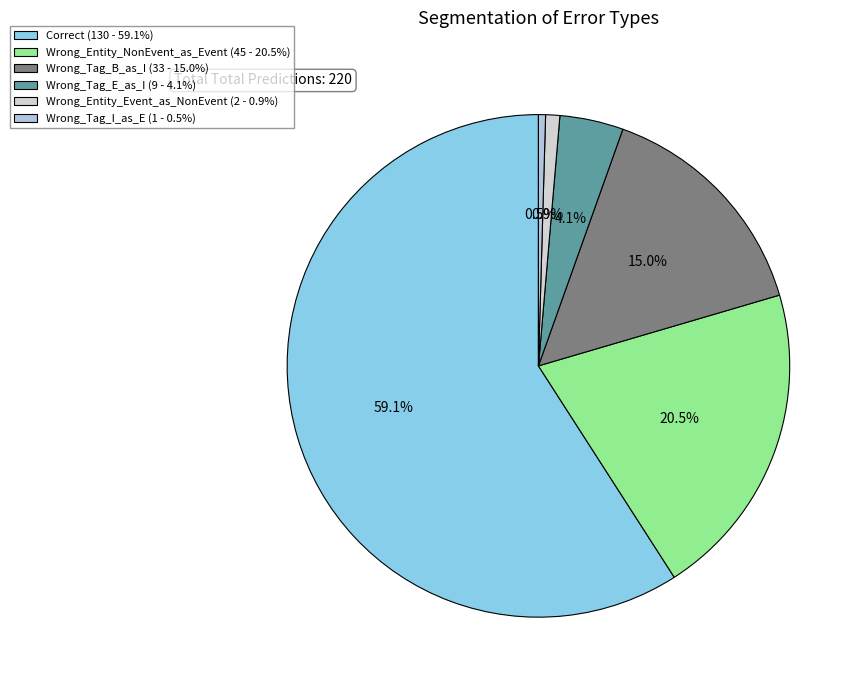

True or false: Correct accounts for 59% of the total.

True